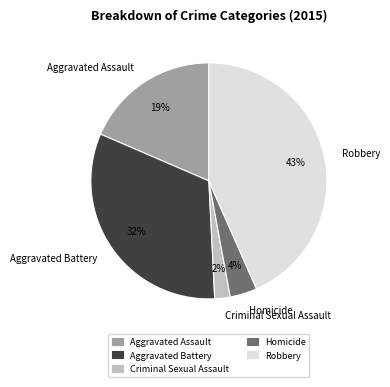

To the nearest percent, what portion does Robbery represent?

43%